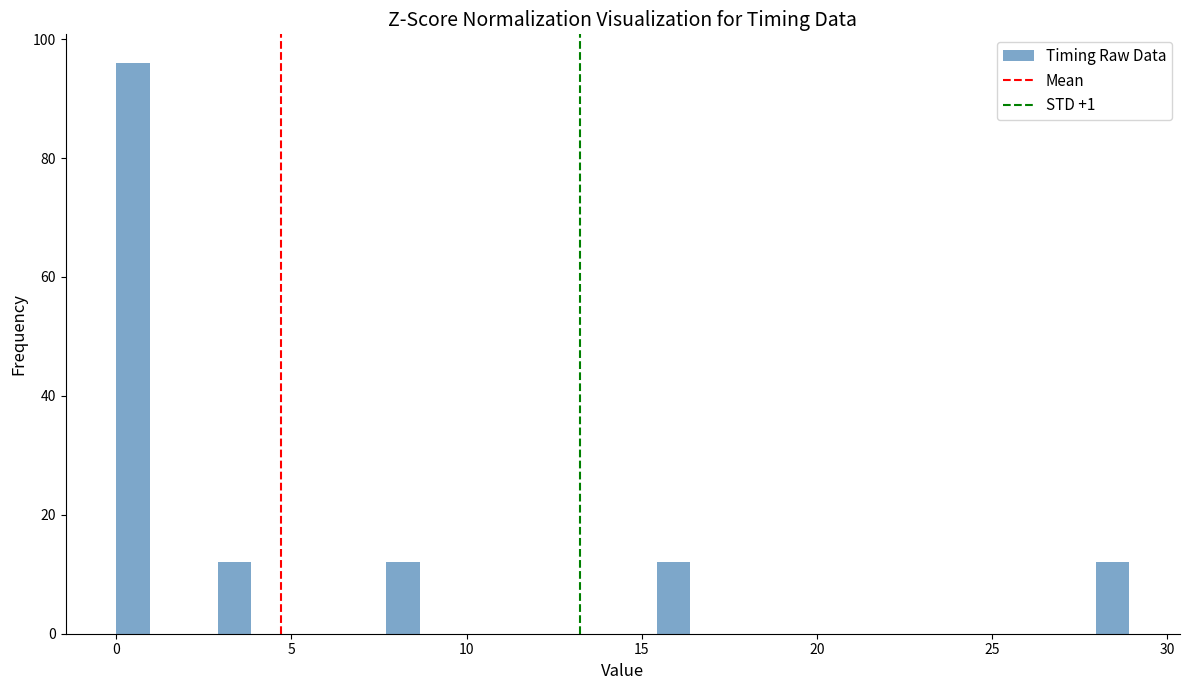

Around what value on the x-axis is the tallest bar? Give the approximate position of its centre, as read against the axis.

0.5